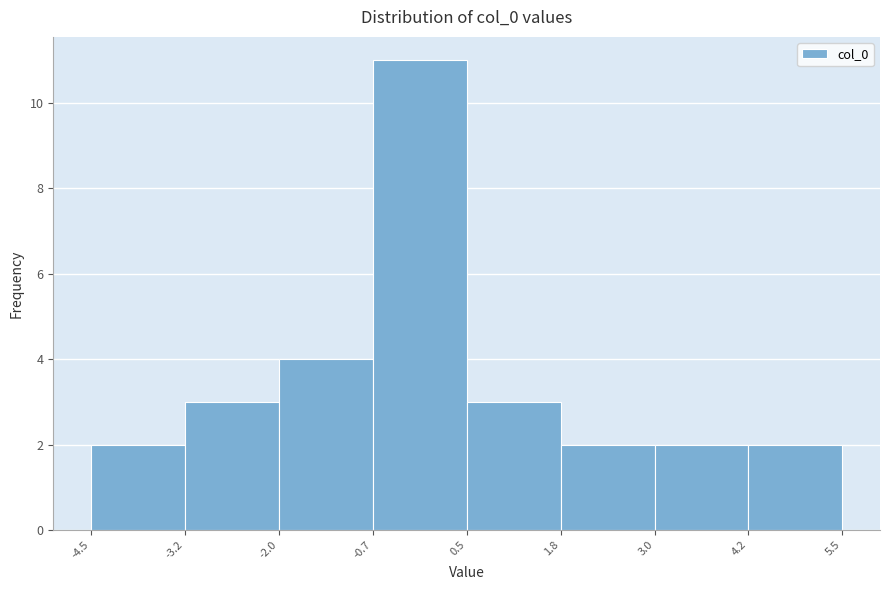

Which range on the x-axis has the tallest bar?

-0.7 to 0.5